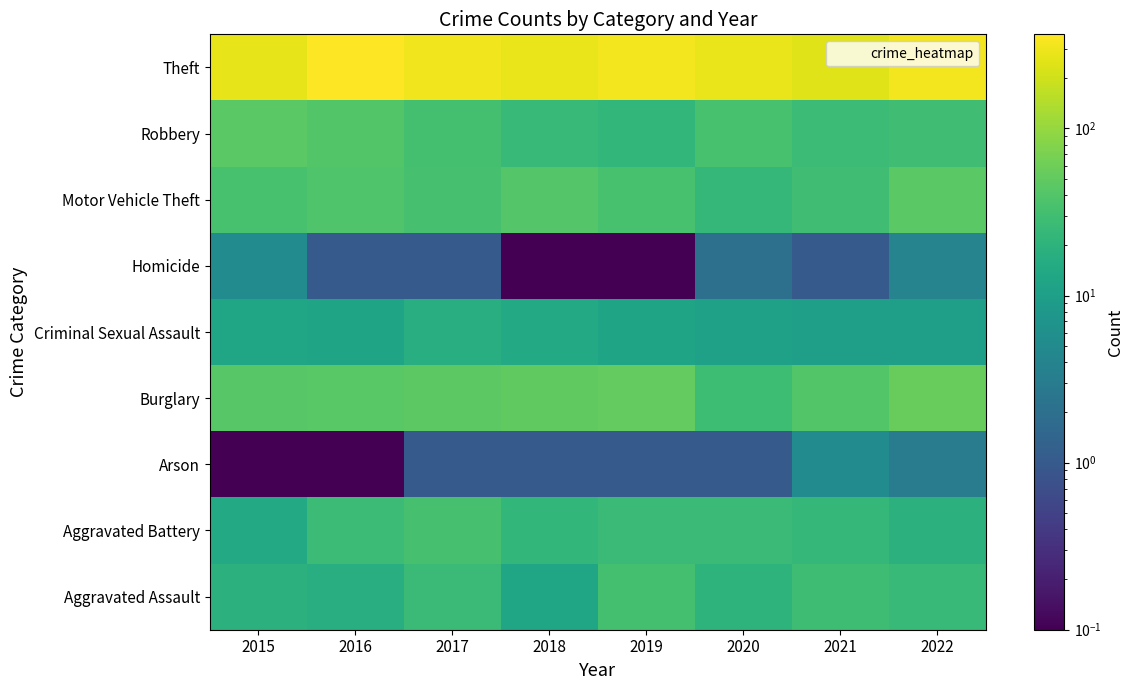

Rank the series by their maximum value, from highest to lowest.

Theft, Burglary, Motor Vehicle Theft, Robbery, Aggravated Battery, Aggravated Assault, Criminal Sexual Assault, Arson, Homicide